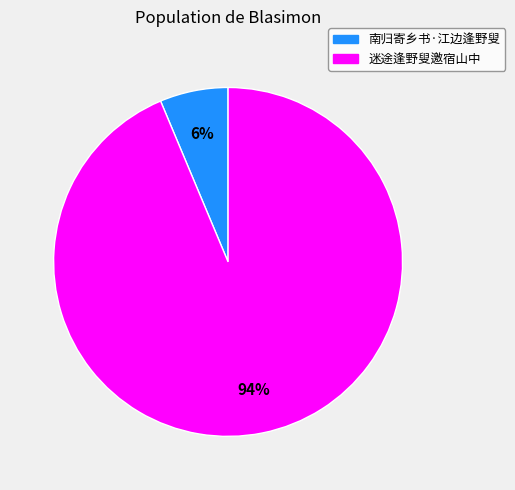

Do 南归寄乡书·江边逢野叟 and 迷途逢野叟邀宿山中 together represent more than half of the pie?

Yes